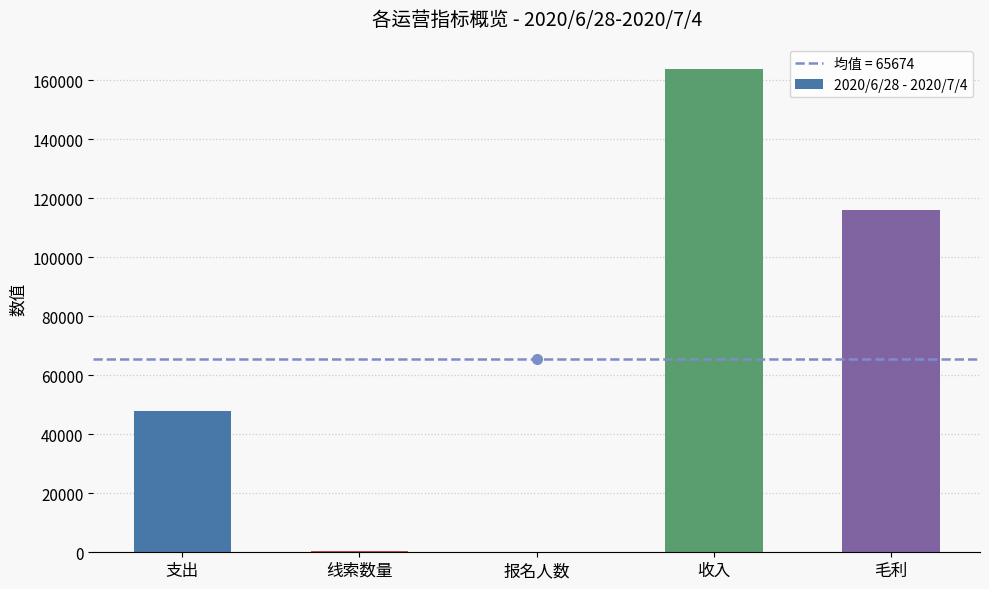

Between 收入 and 支出, which is larger?

收入